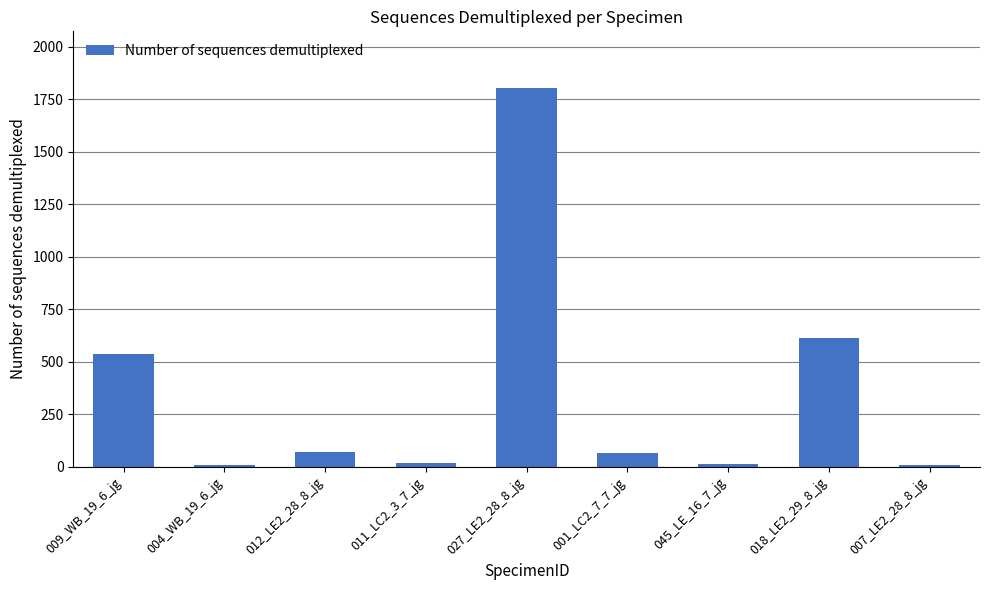

What is the difference between the values at 027_LE2_28_8_jg and 007_LE2_28_8_jg?

1796